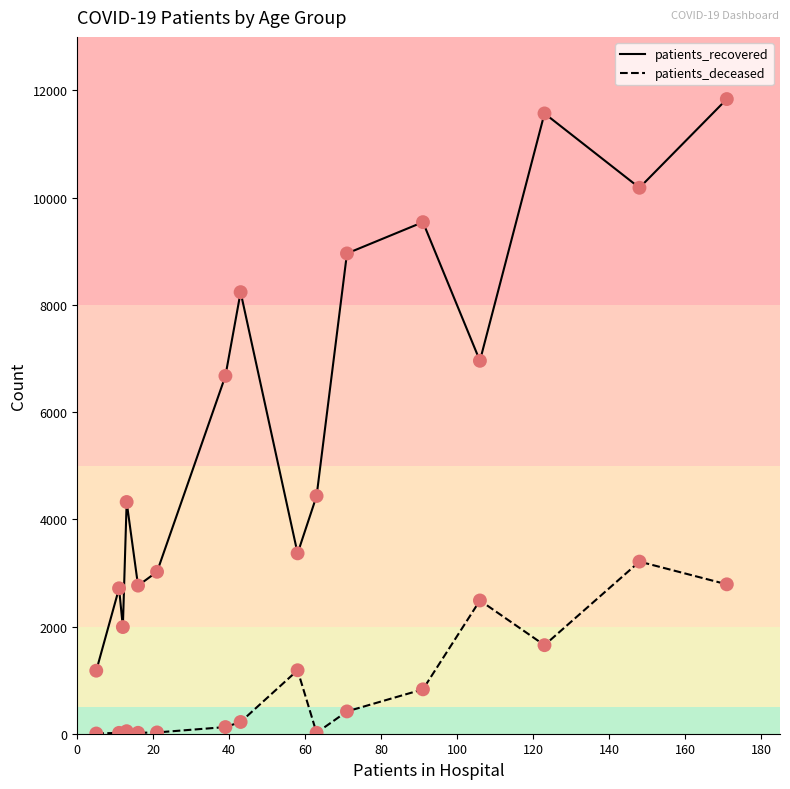

Which series has the largest total across all categories?

patients_recovered